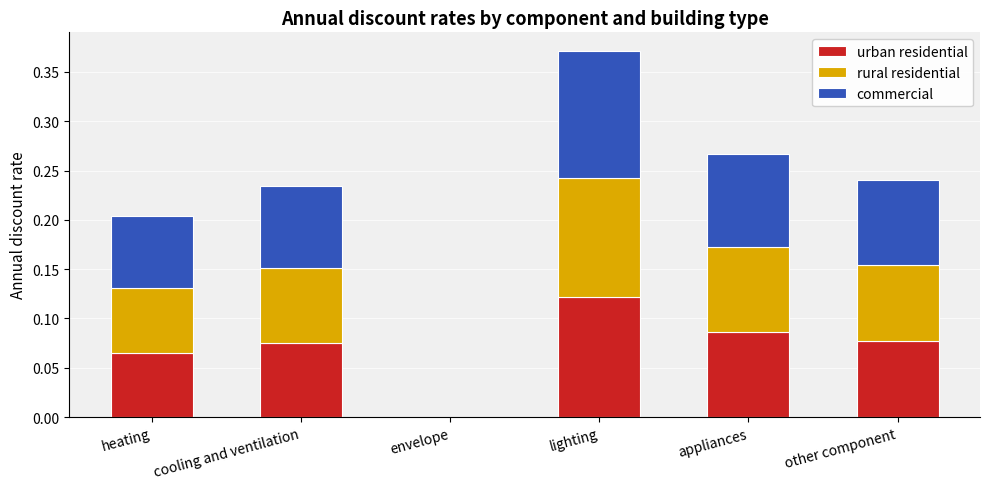

At which category is the sum across all series the highest?

lighting